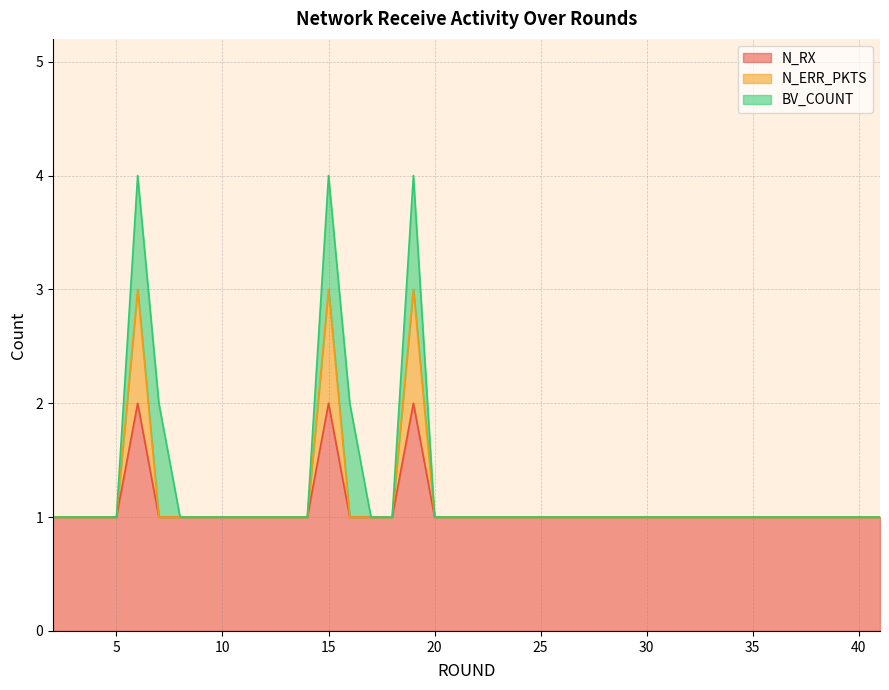

At which category is the sum across all series the highest?

6